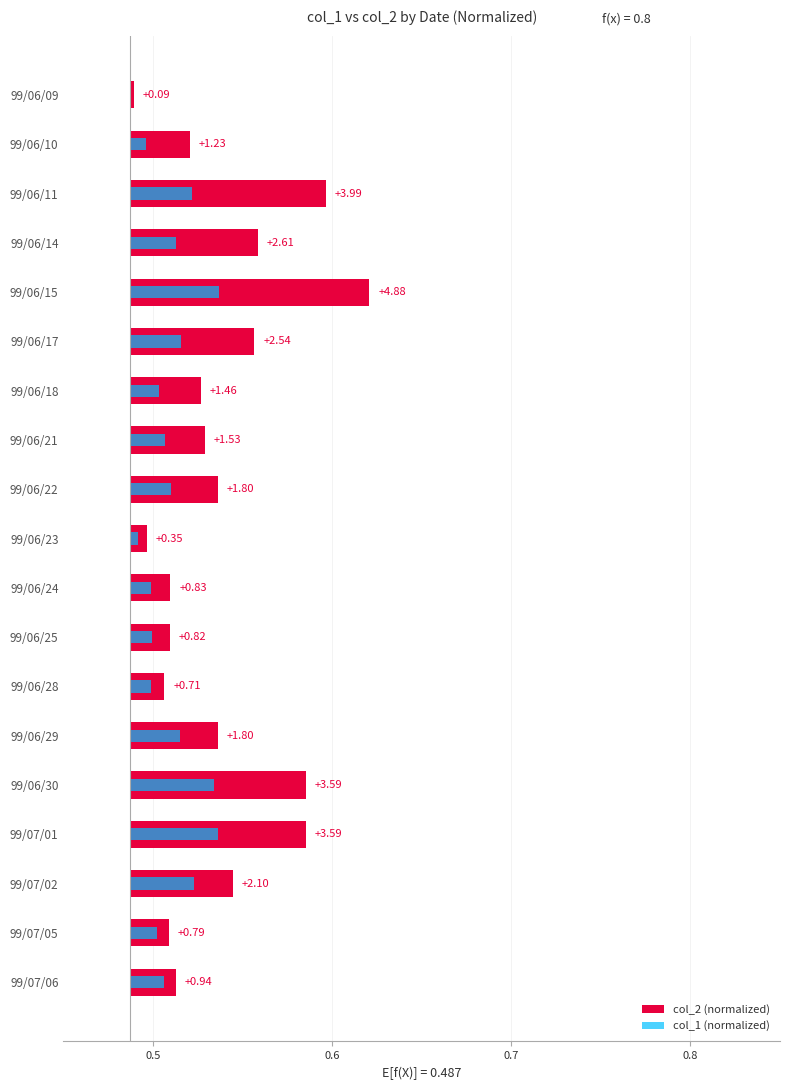

Reading left to right, transcribe all the data shown in this chart.

col_2 (normalized): 0.0	0.0	0.1	0.1	0.1	0.1	0.0	0.0	0.0	0.0	0.0	0.0	0.0	0.0	0.1	0.1	0.1	0.0	0.0
col_1 (normalized): 0.0	0.0	0.0	0.0	0.1	0.0	0.0	0.0	0.0	0.0	0.0	0.0	0.0	0.0	0.0	0.0	0.0	0.0	0.0